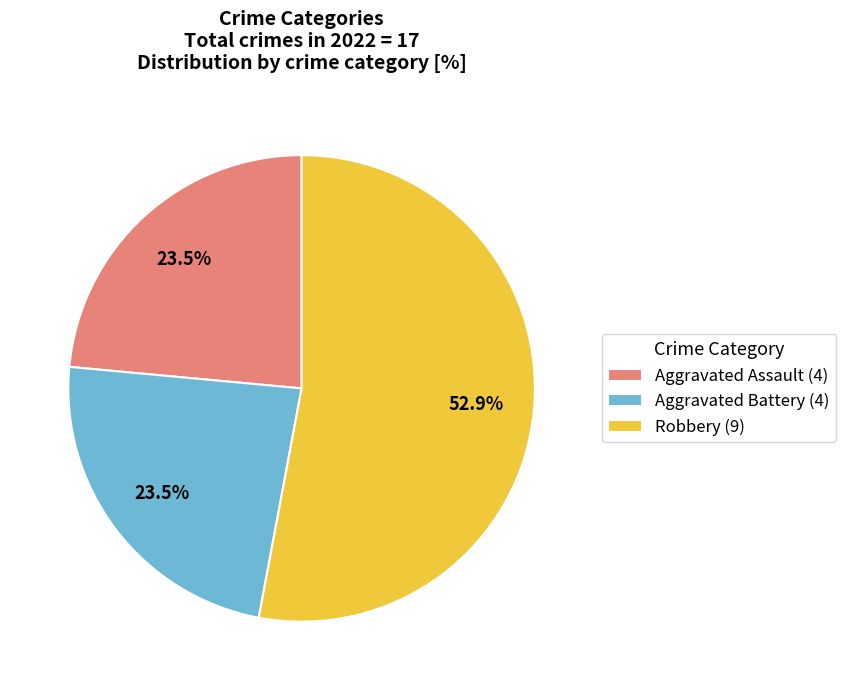

Between Robbery (9) and Aggravated Assault (4), which is larger?

Robbery (9)